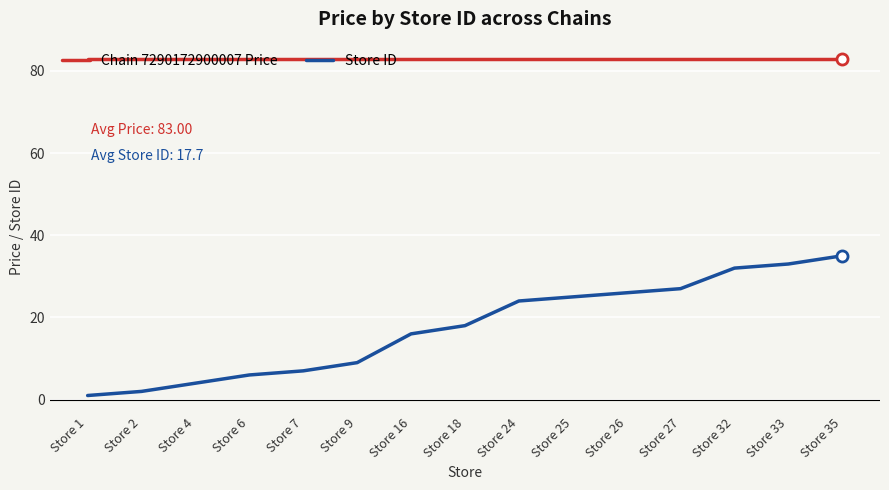

What is the sum of the Chain 7290172900007 Price values at Store 4 and Store 2?

166